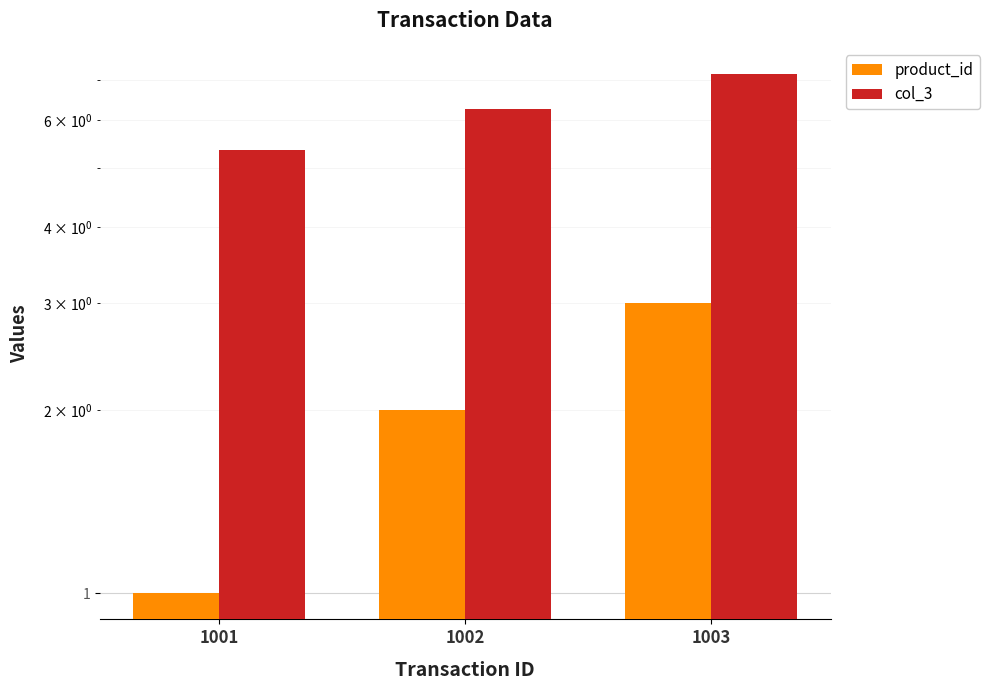

Rank the series by their average value, from highest to lowest.

col_3, product_id